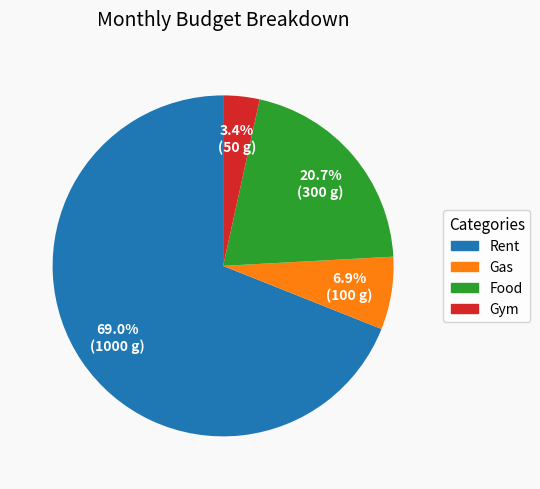

Is the sum of Gas and Rent greater than half?

Yes